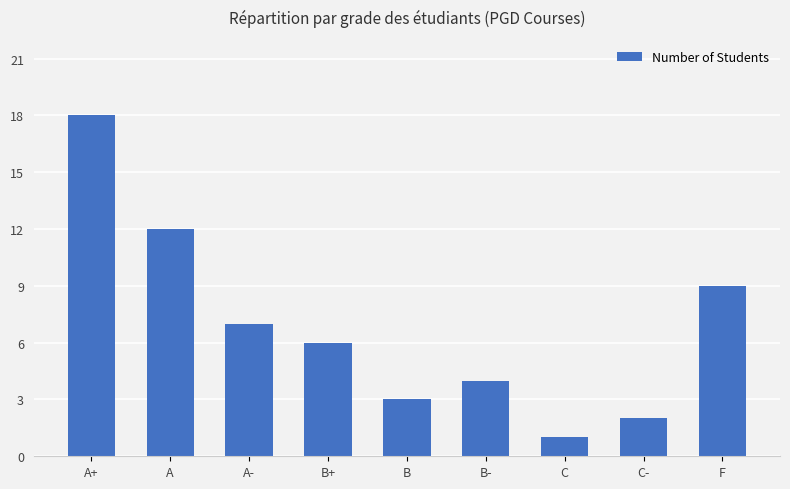

What position from the left is A+?

1